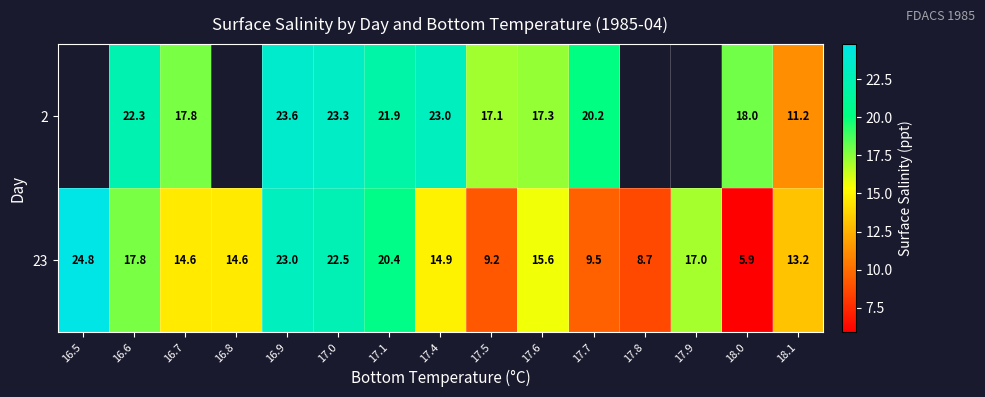

Which has a higher value, 17.5 or 18.0?

18.0